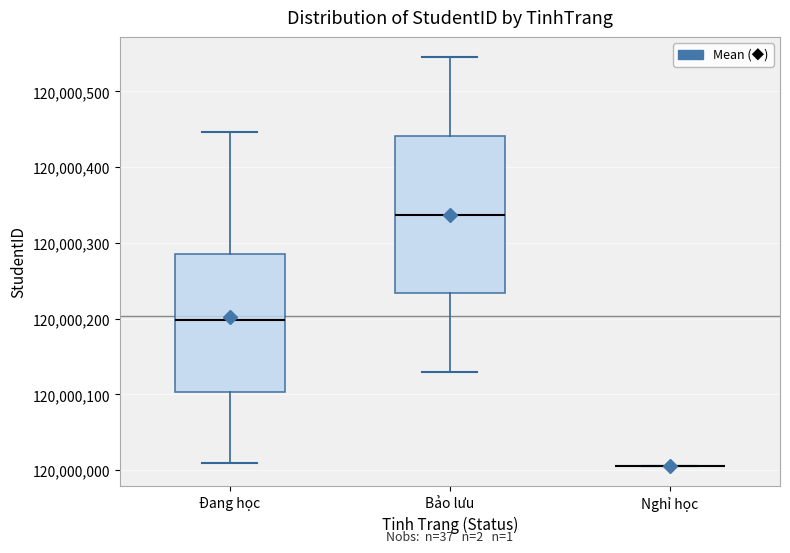

Comparing the boxes themselves (not the whiskers), which one is the tallest?

Bảo lưu